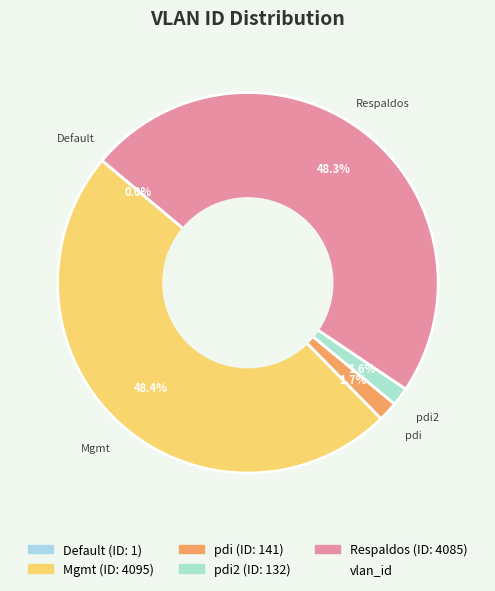

How many segments does this pie chart have?

5